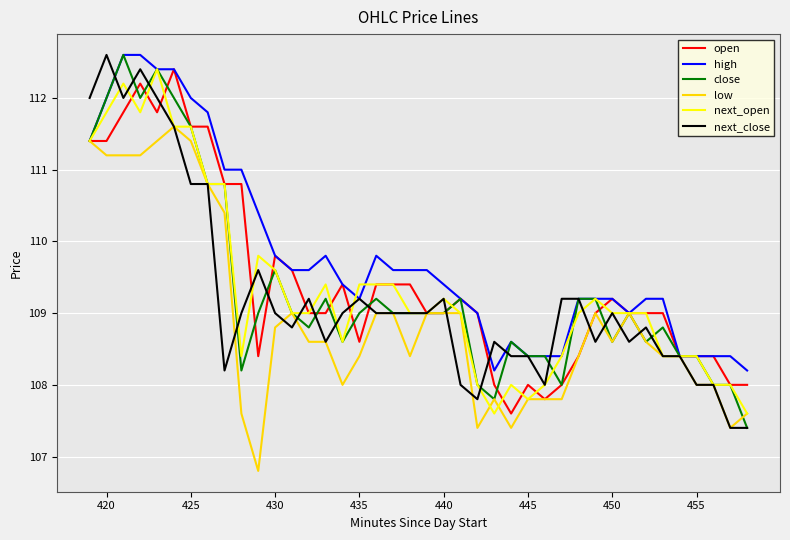

What is the minimum value for open?

107.6